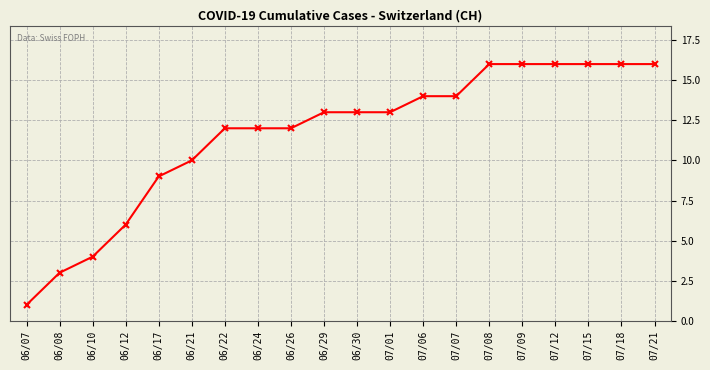

Is this an area chart (filled region under the line)?

No